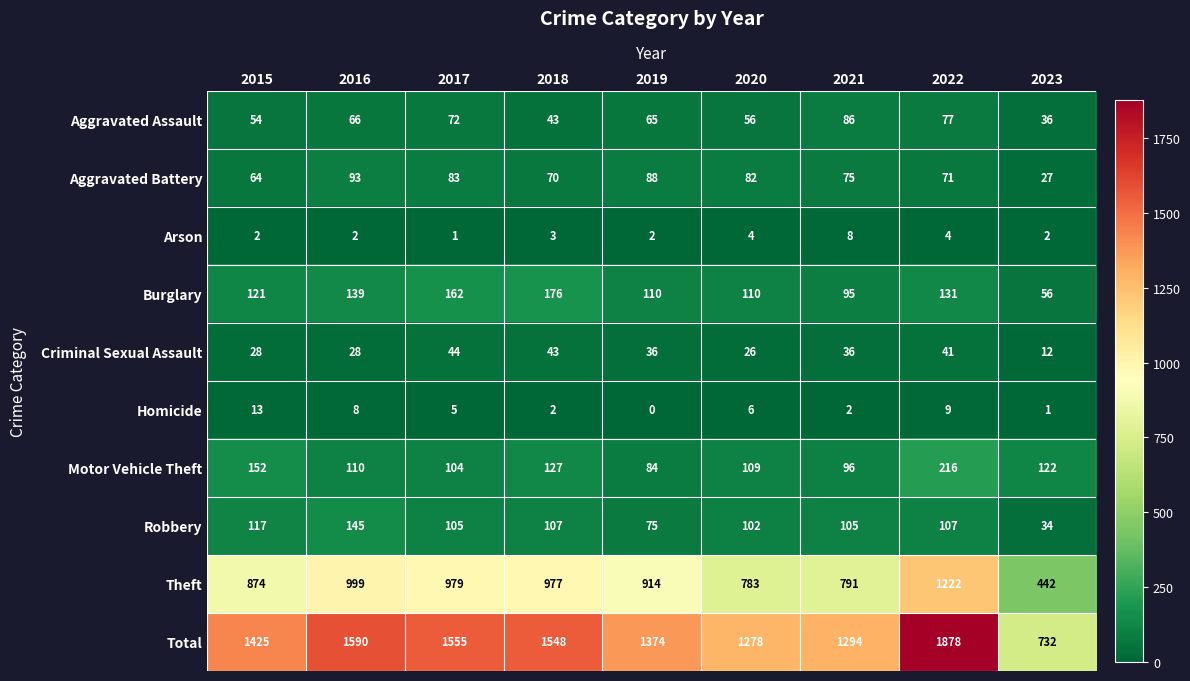

Count the number of data series in this chart.

10